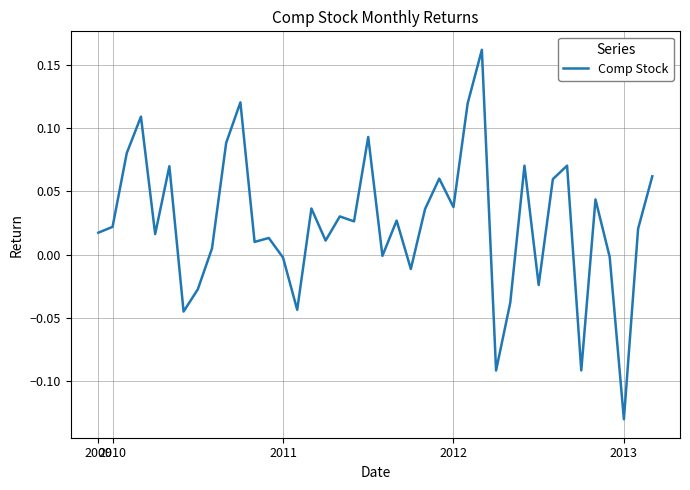

Does the chart display data point markers on the line(s)?

No